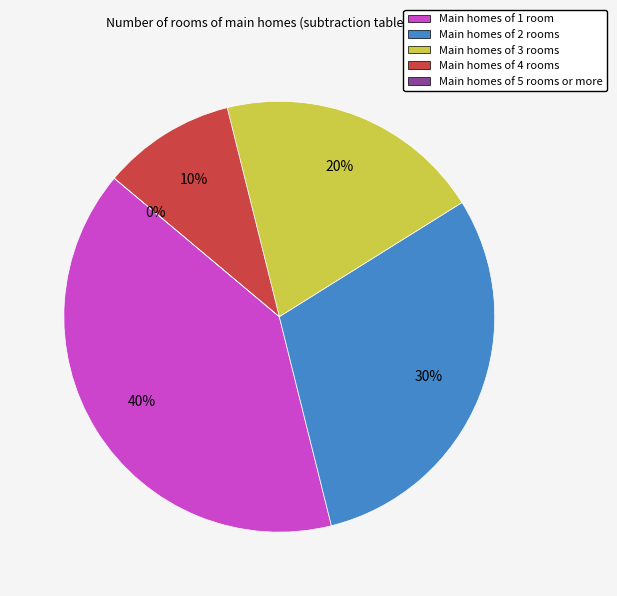

What is the total percentage of 5 and 2?

30.0%